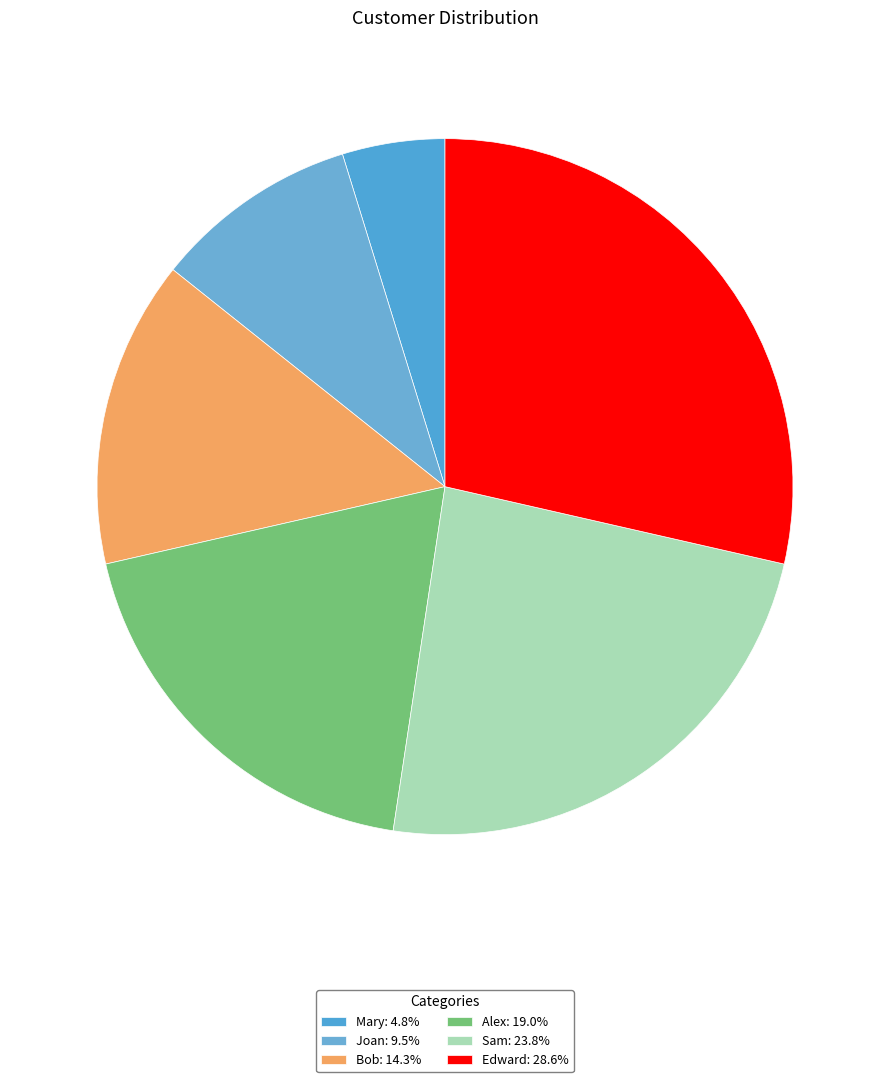

Approximately how many times larger is the value at Alex compared to Sam?

0.8